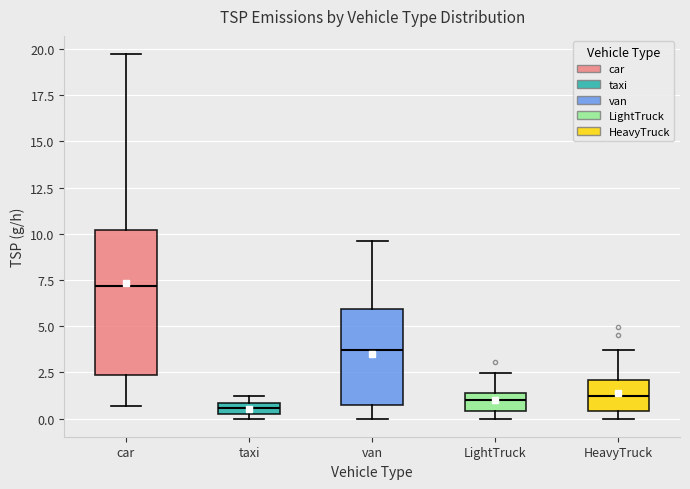

Comparing the boxes themselves (not the whiskers), which one is the tallest?

car